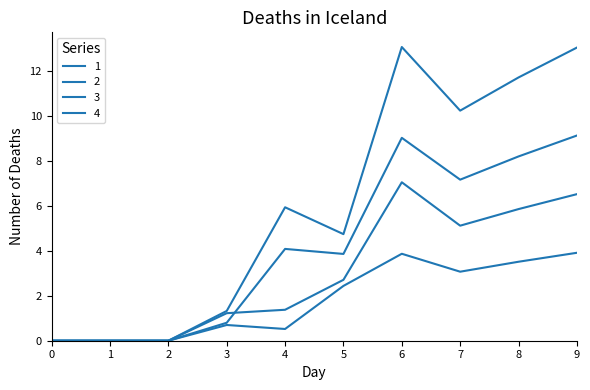

Which has a higher value, 1 or 0?

1